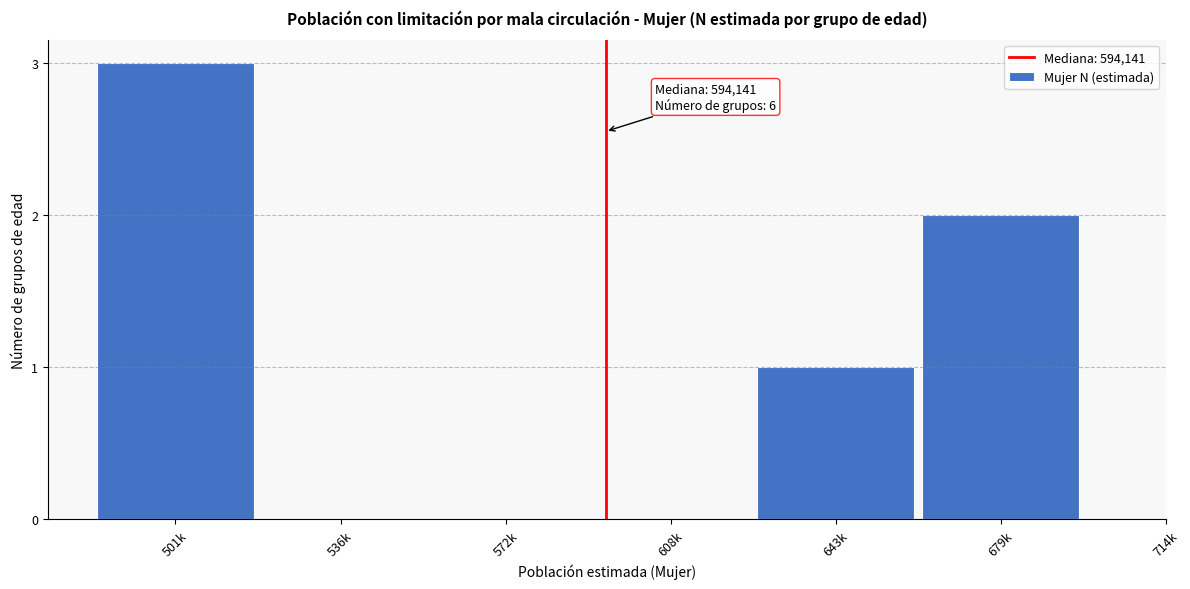

Reading left to right, extract all data points from this chart.

501k=3	536k=0	572k=0	608k=0	643k=1	679k=2